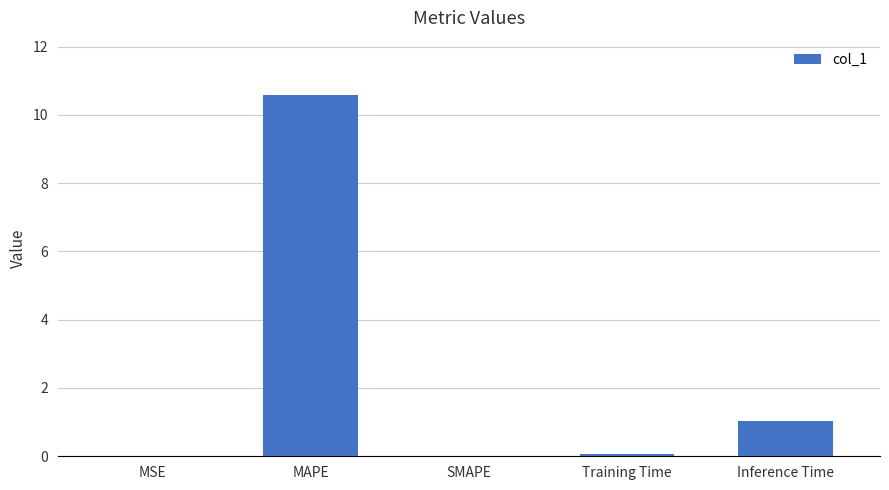

What is the sum of all values?

11.7